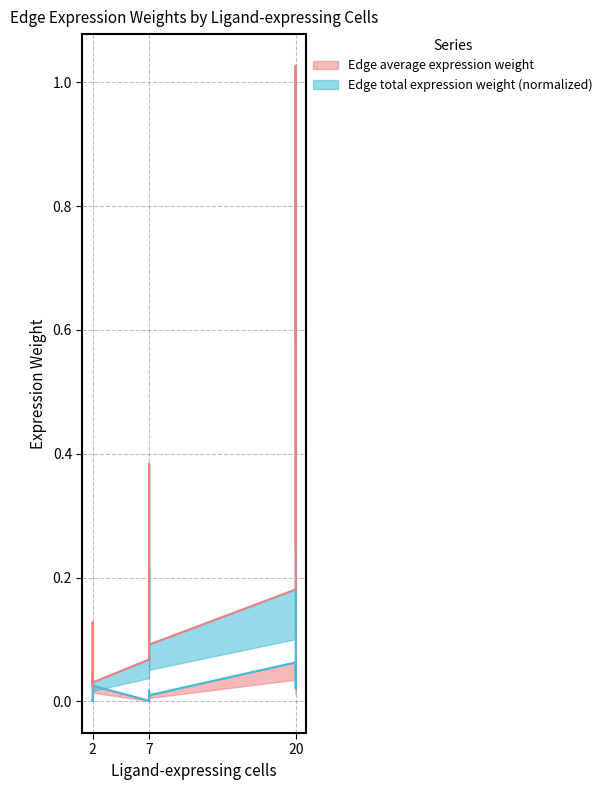

Which series has the largest range (max minus min)?

Edge average expression weight